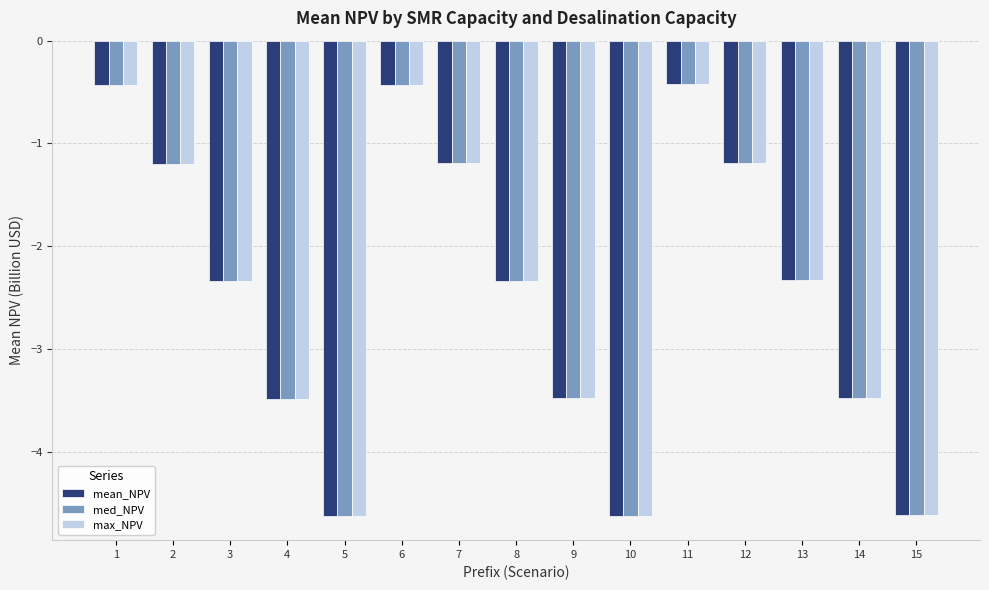

What is the greatest value displayed?

-0.4